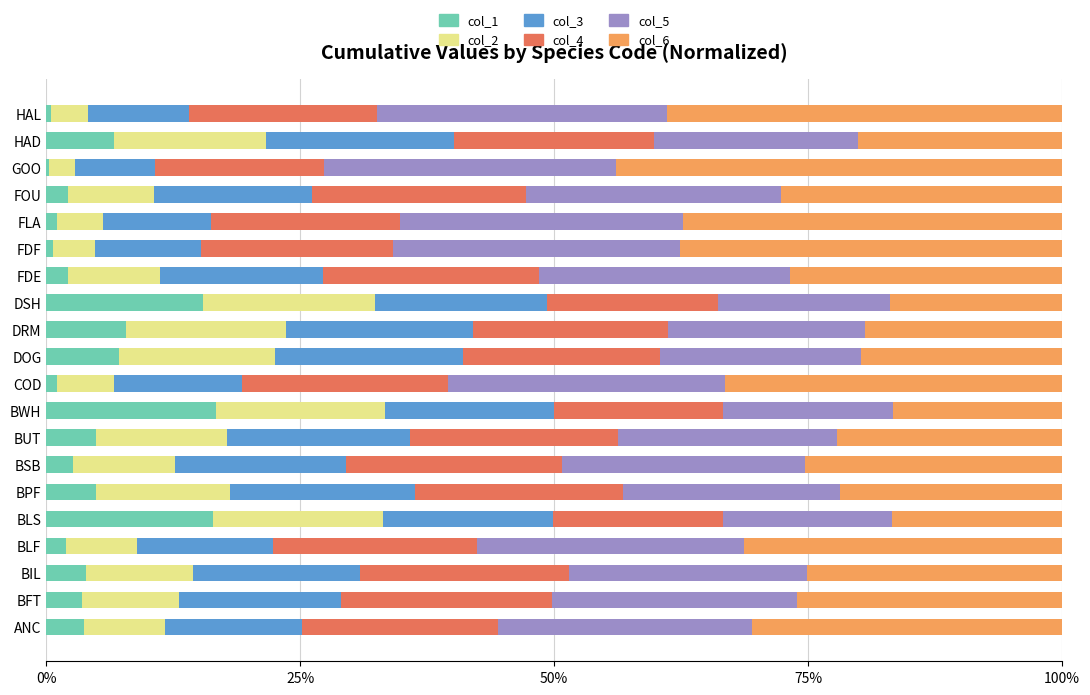

What is the difference between the maximum and minimum values in the col_1 series?

16.3